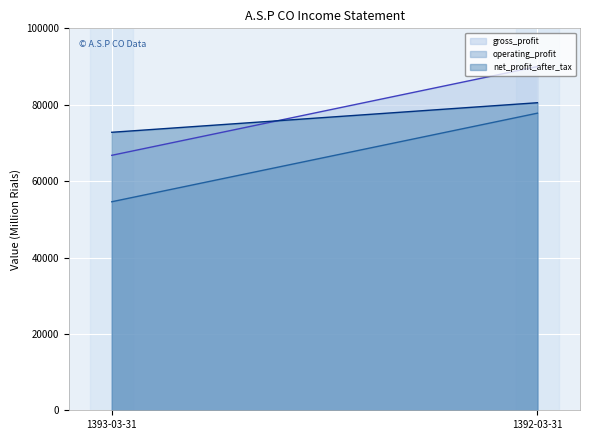

At how many categories does at least one series exceed 83611?

1